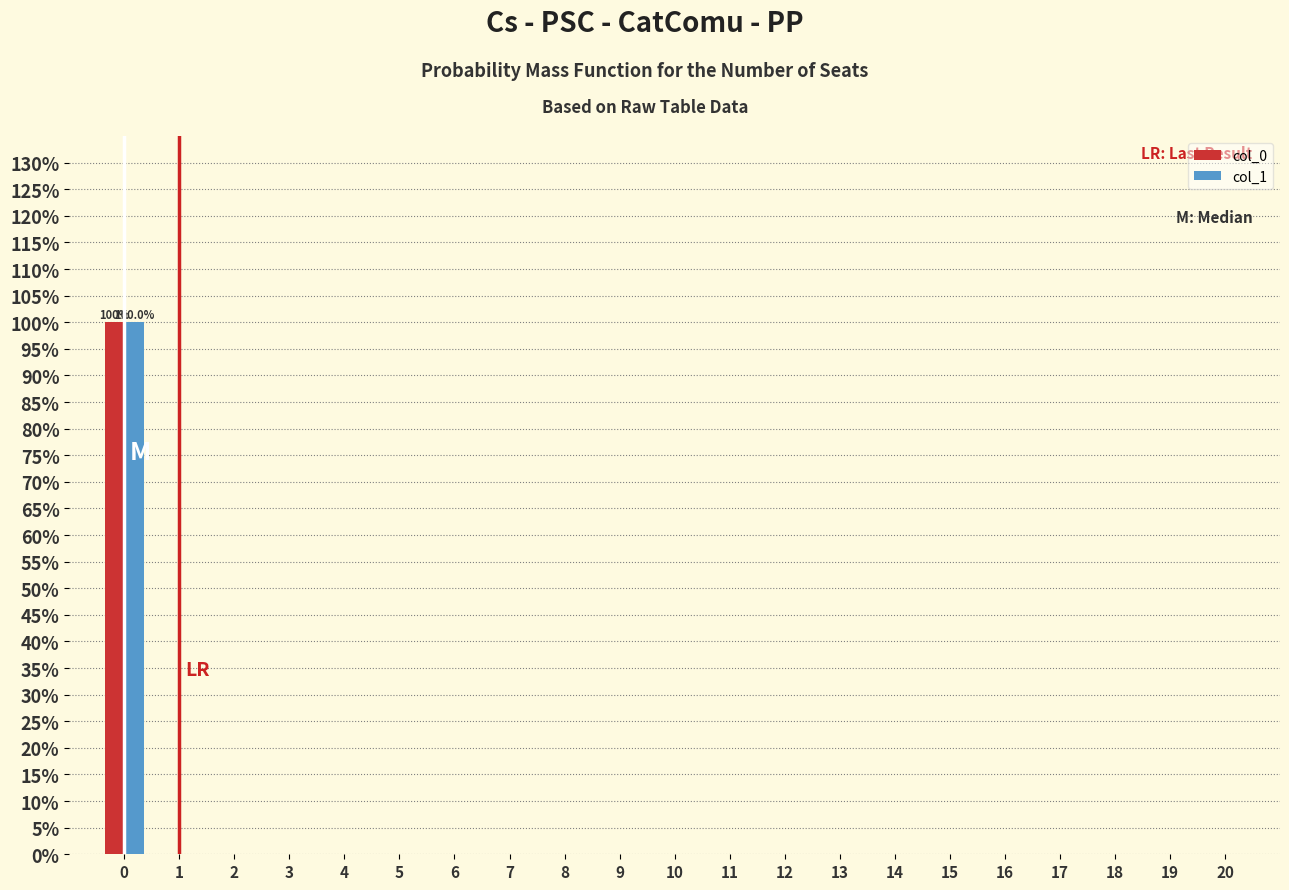

True or false: col_1 has a value of 35 at 19.

False